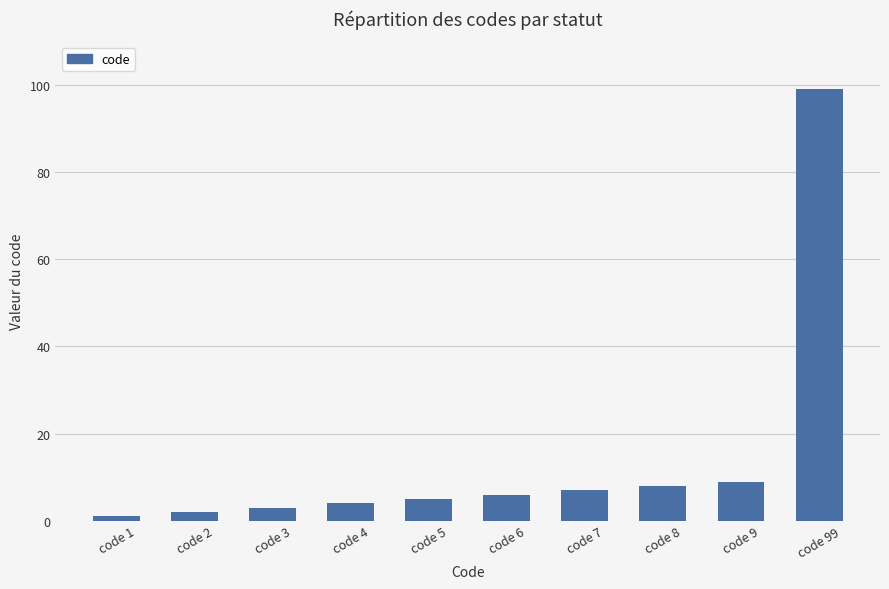

At which category does the chart reach its minimum across all series?

code 1